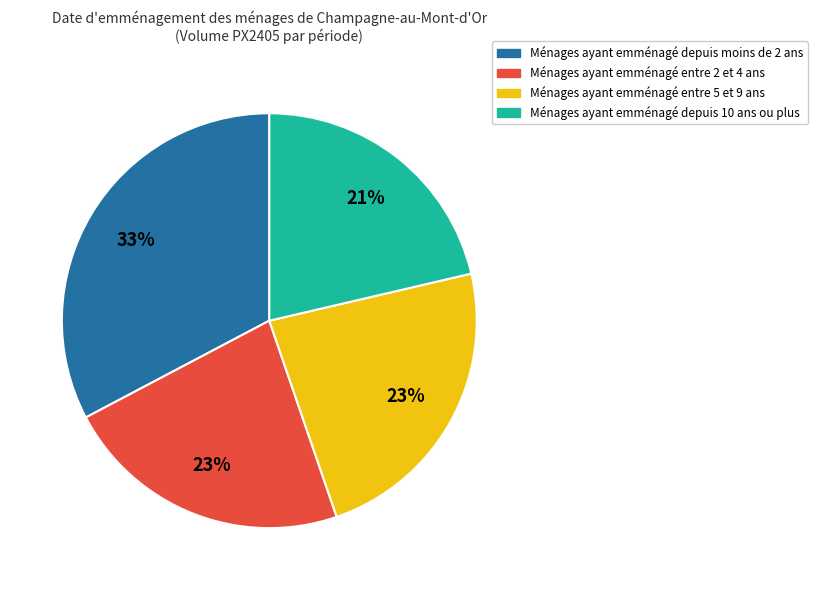

How many segments does this pie chart have?

4